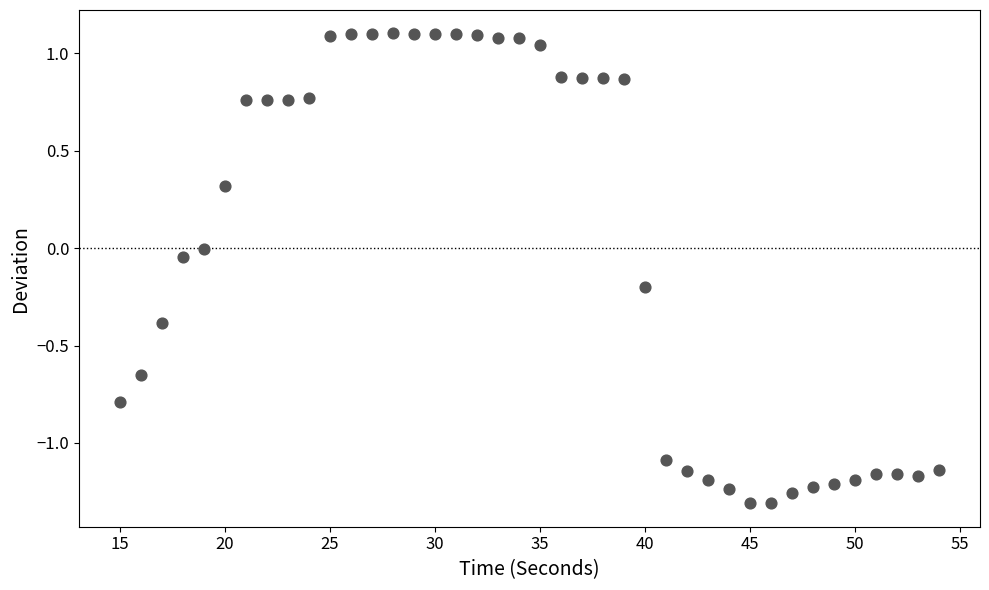

What is the range of X values (max minus min)?

39.0